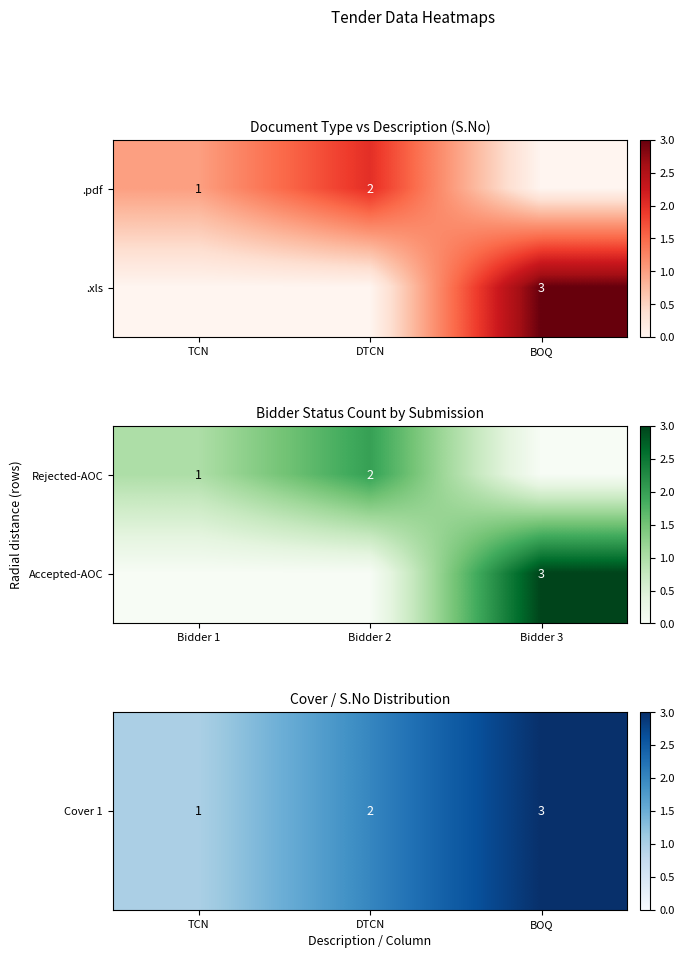

True or false: .pdf has a value of 1 at TCN.

True